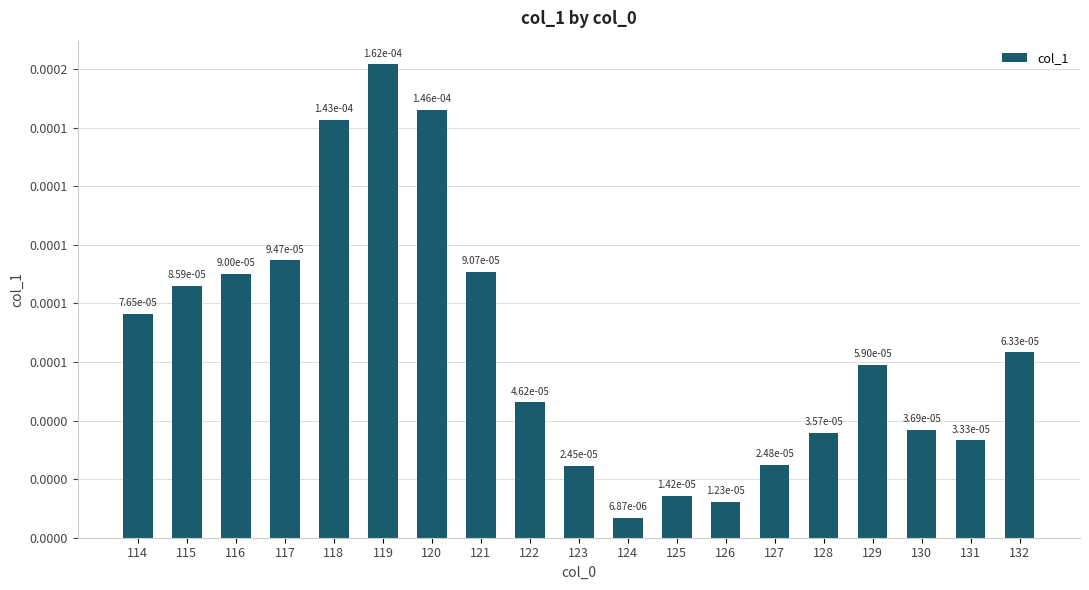

True or false: the data shows 0.0 at 129.

True